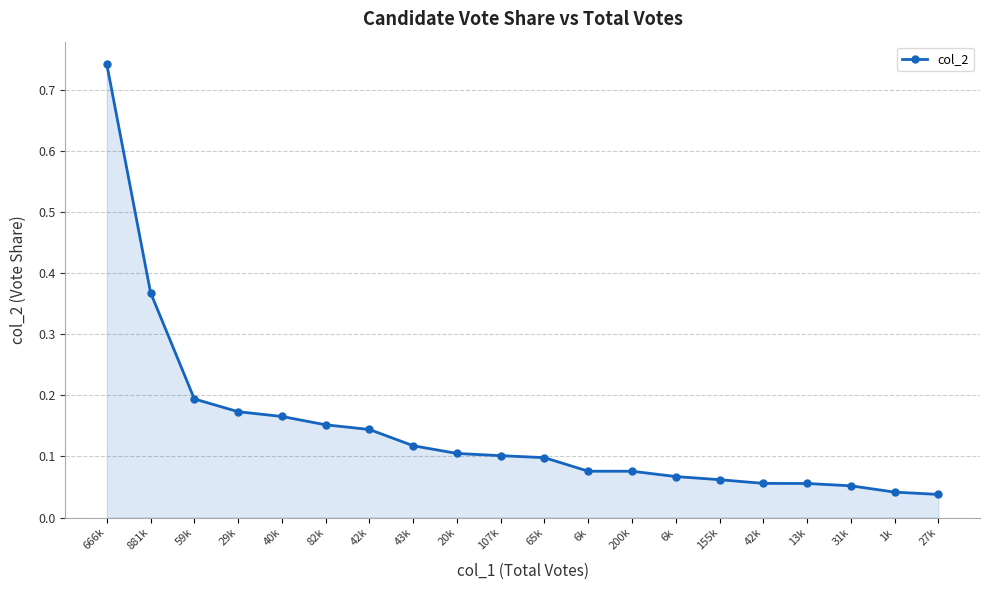

Reading left to right, what are all the values shown in this chart?

666k=0.7	881k=0.4	59k=0.2	29k=0.2	40k=0.2	82k=0.2	42k=0.1	43k=0.1	20k=0.1	107k=0.1	65k=0.1	6k=0.1	200k=0.1	6k=0.1	155k=0.1	42k=0.1	13k=0.1	31k=0.1	1k=0.0	27k=0.0